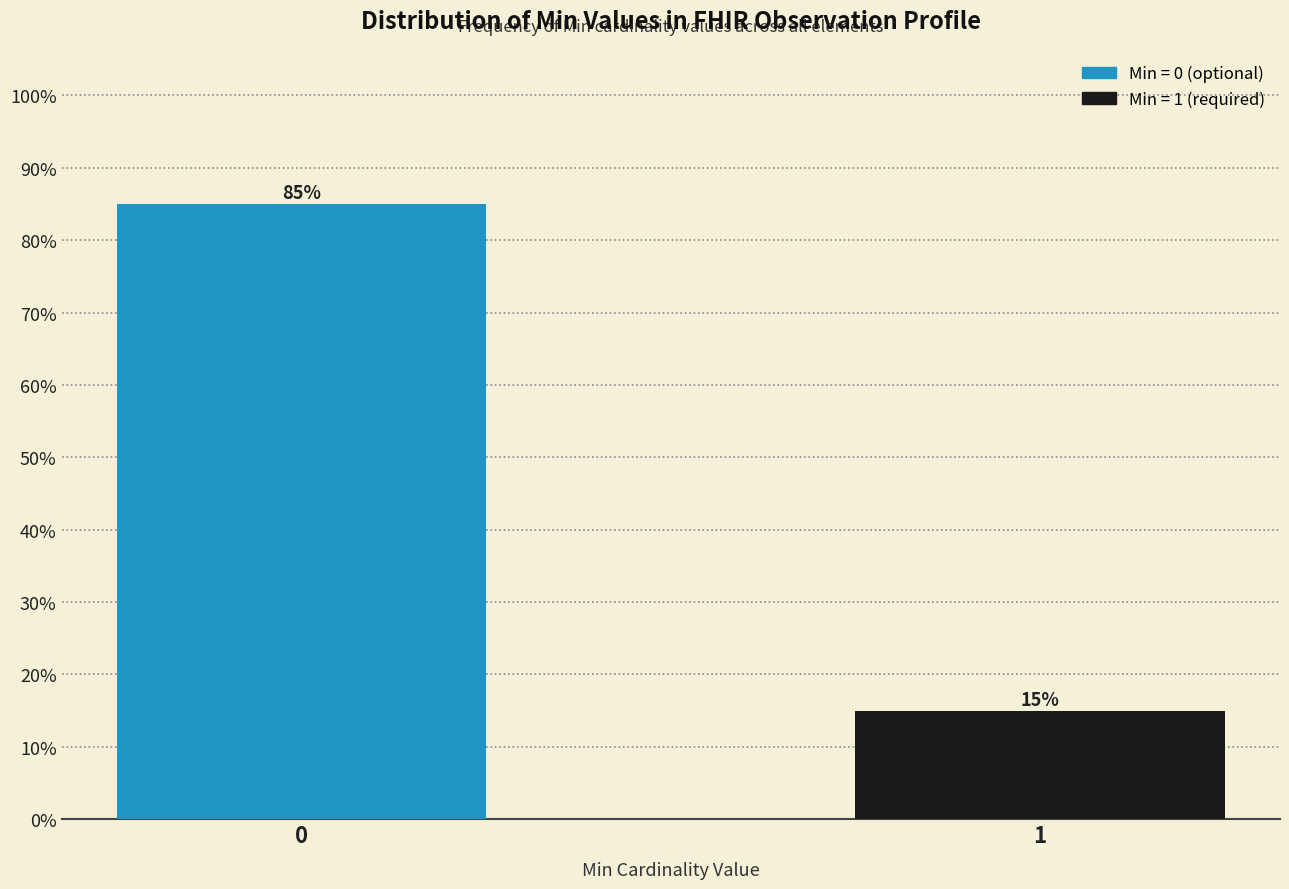

Reading right to left, extract all data points from this chart.

15	85